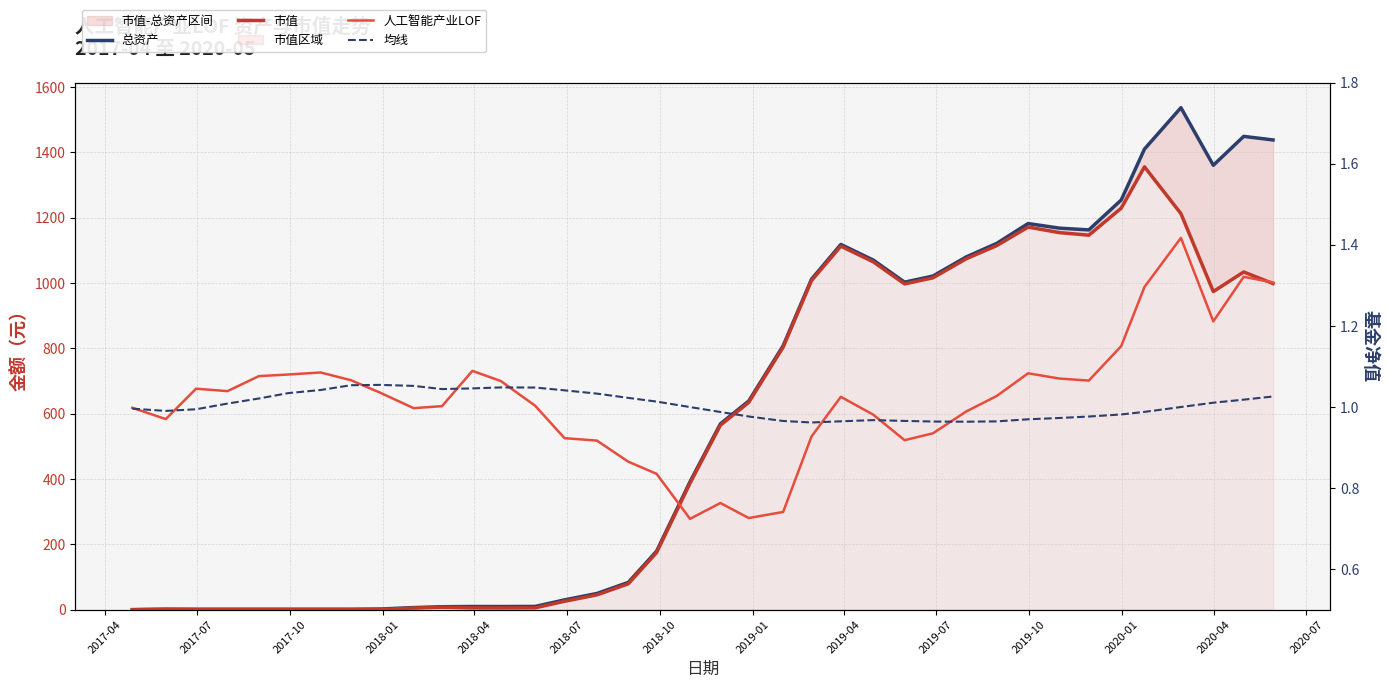

What is the average value of the 总资产 series?

583.8